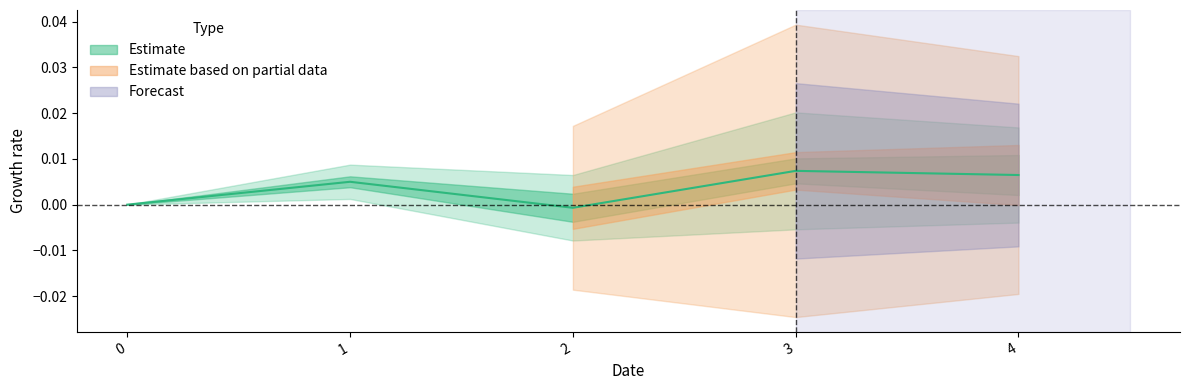

Rank the categories by value from highest to lowest.

3, 4, 1, 0, 2